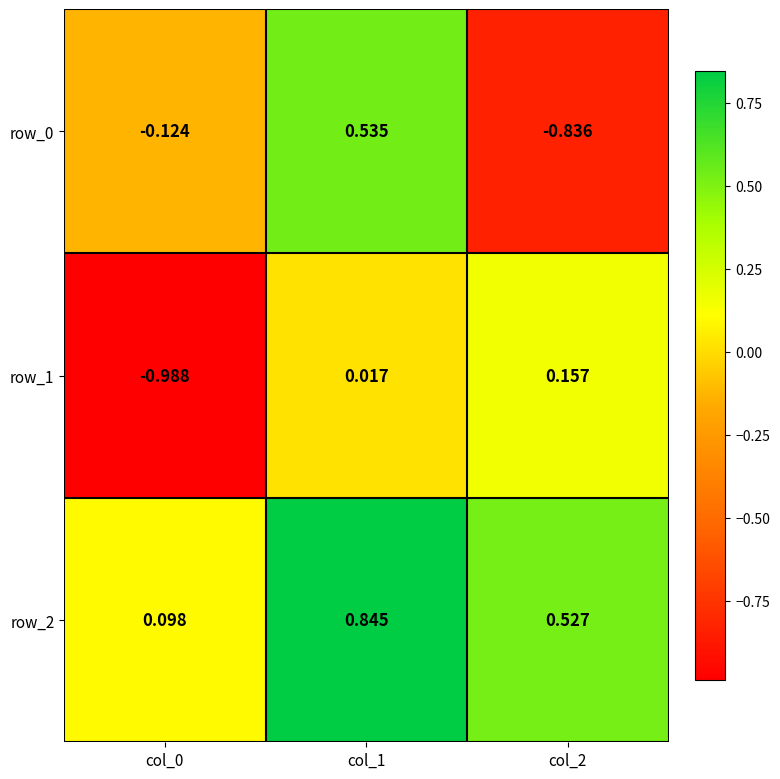

How many values in row_1 are above zero?

2